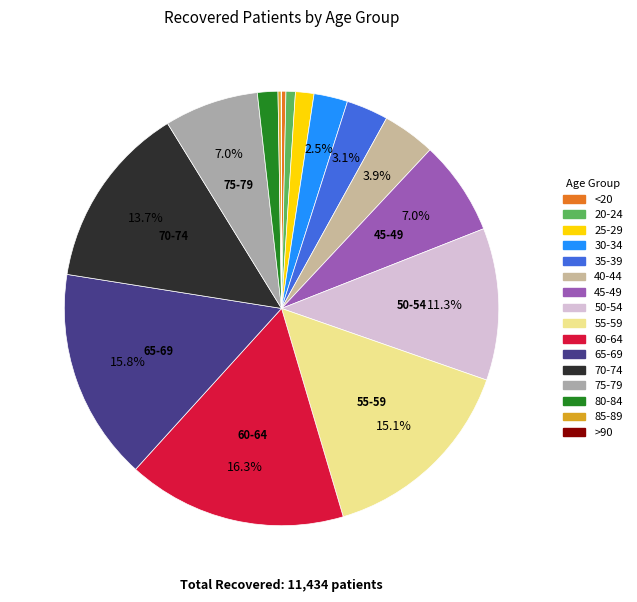

How many slices are in this pie chart?

16